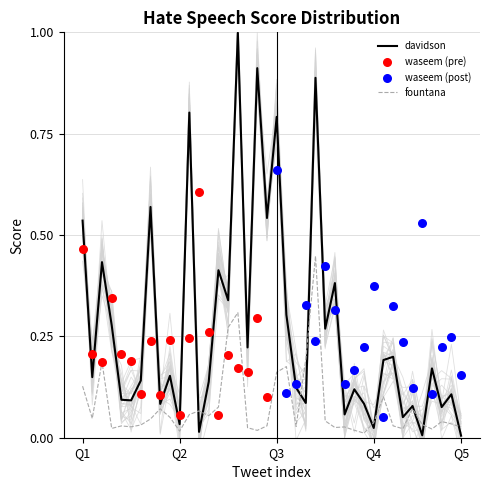

Which series has the largest Y range (max minus min)?

davidson